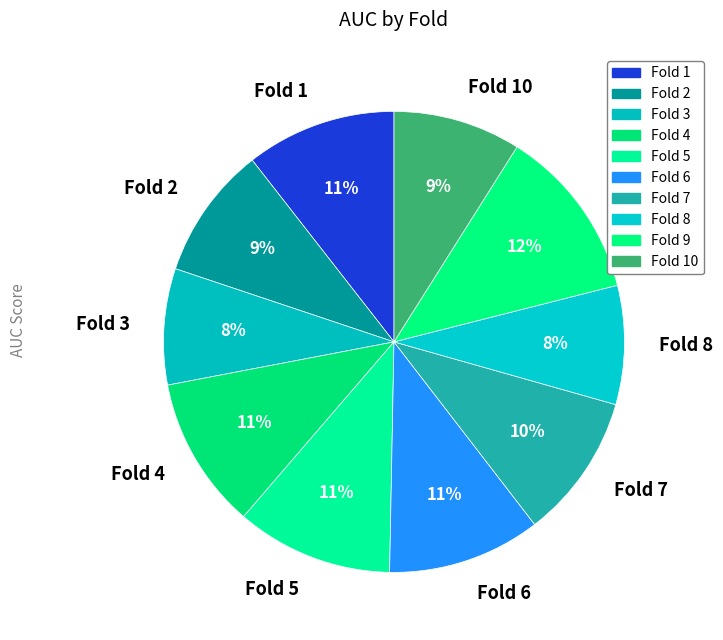

To the nearest percent, what is the average slice percentage?

10%